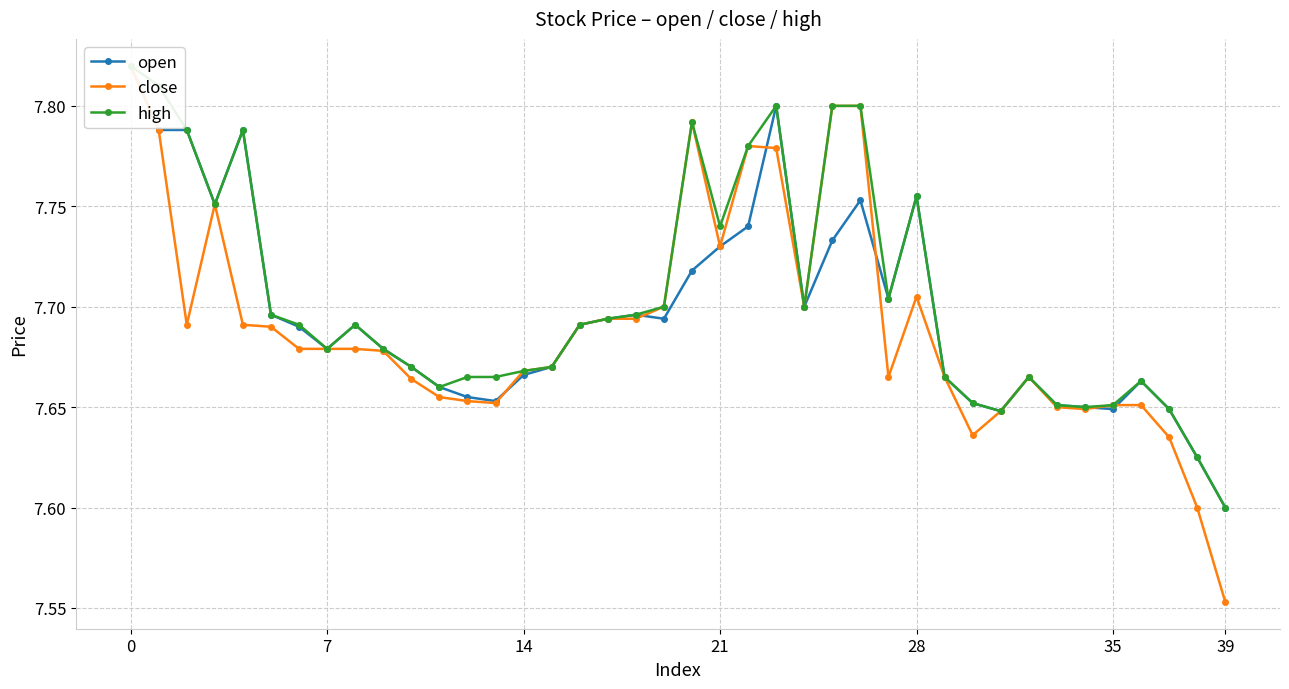

Which series has the largest total across all categories?

high